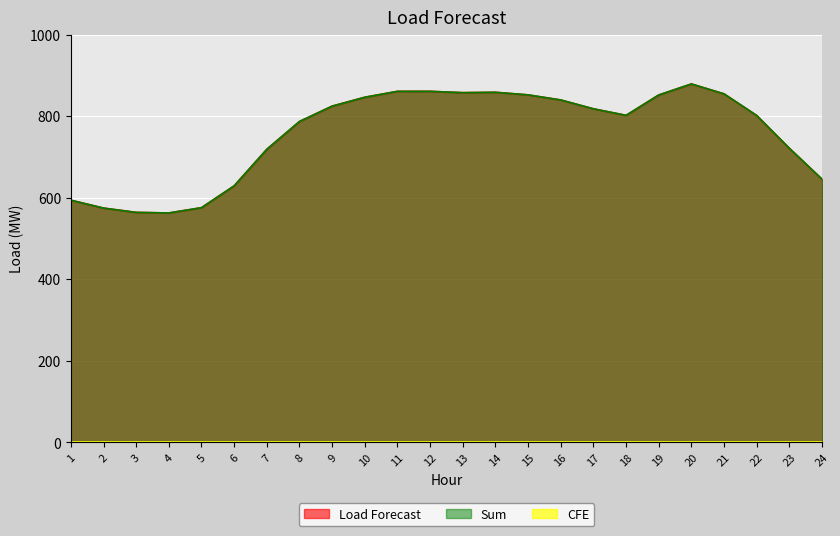

True or false: Load Forecast and Sum cross at least once.

False